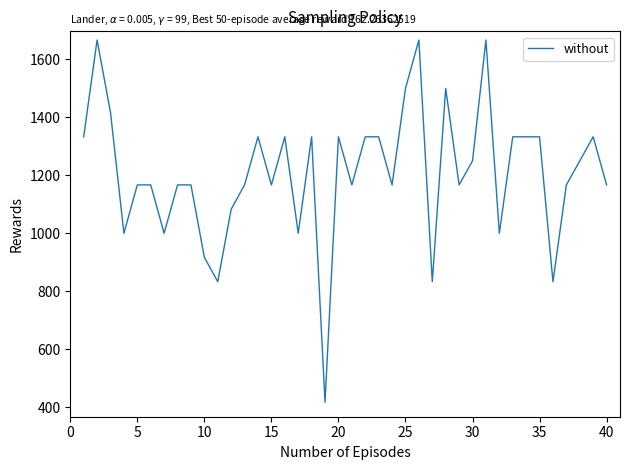

What is the smallest value displayed?

417